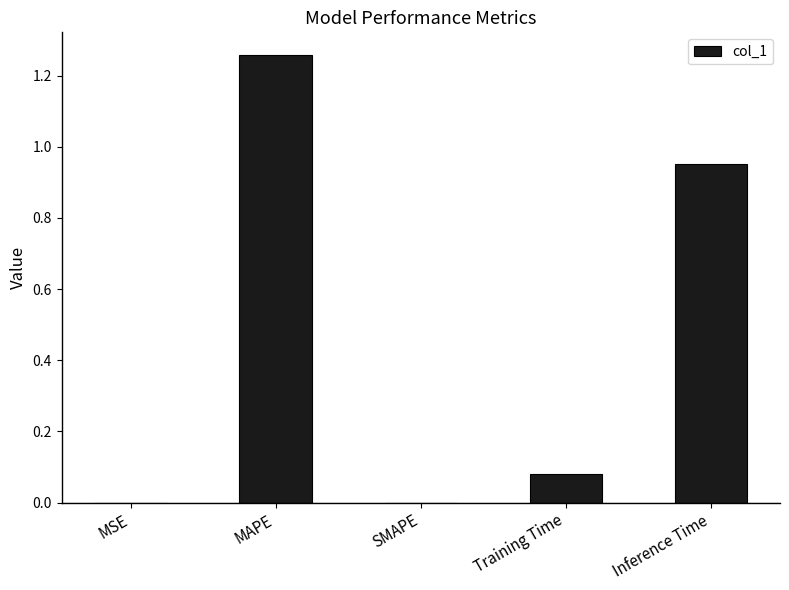

True or false: the data shows 0.0 at SMAPE.

True